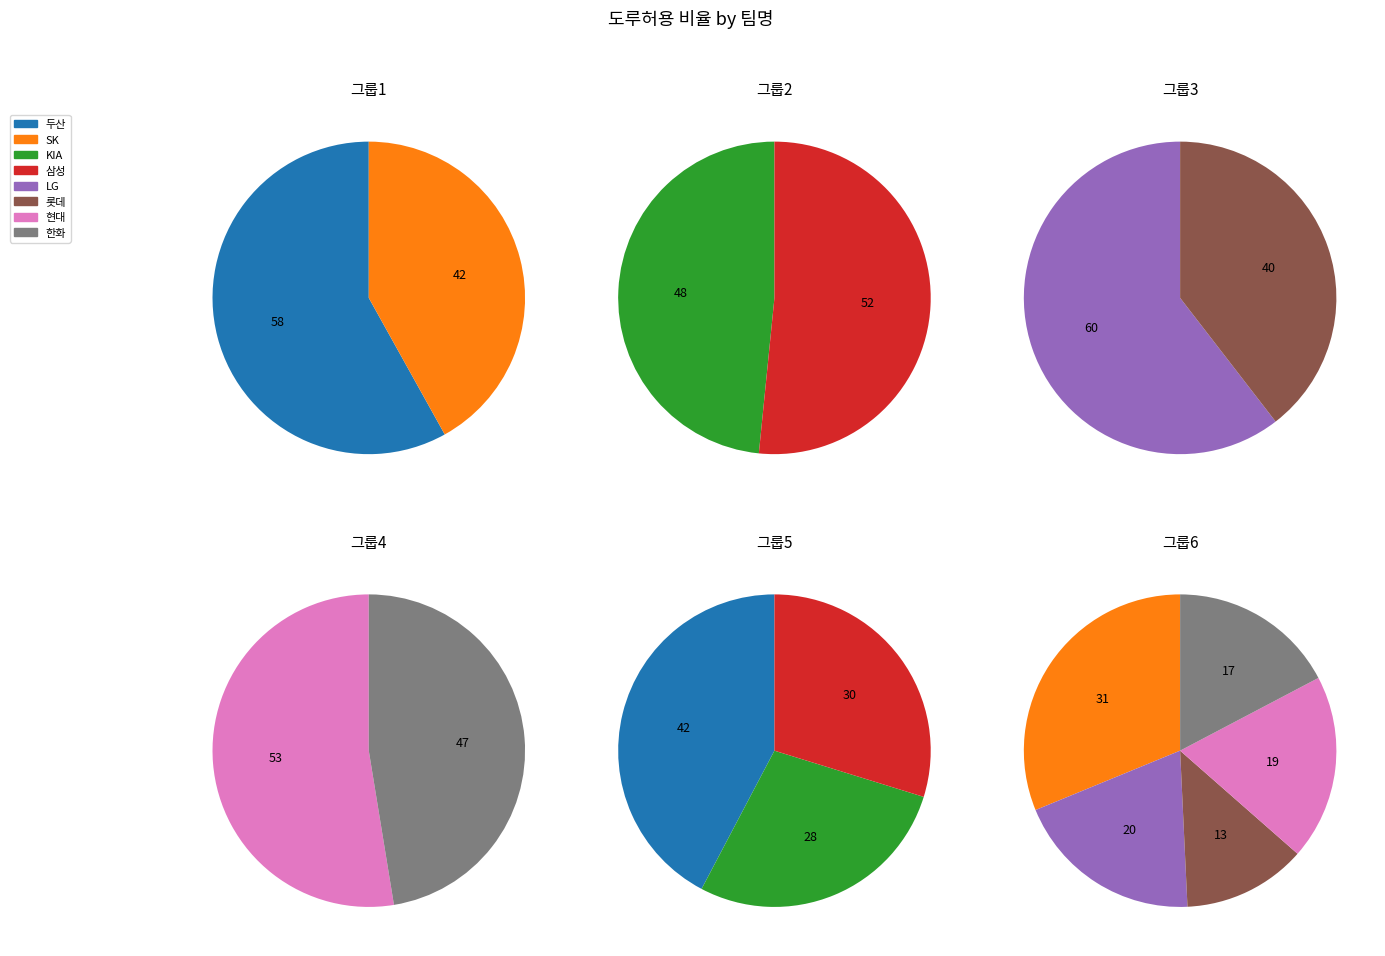

Rank the categories by value from highest to lowest.

두산, SK, 삼성, KIA, LG, 현대, 한화, 롯데